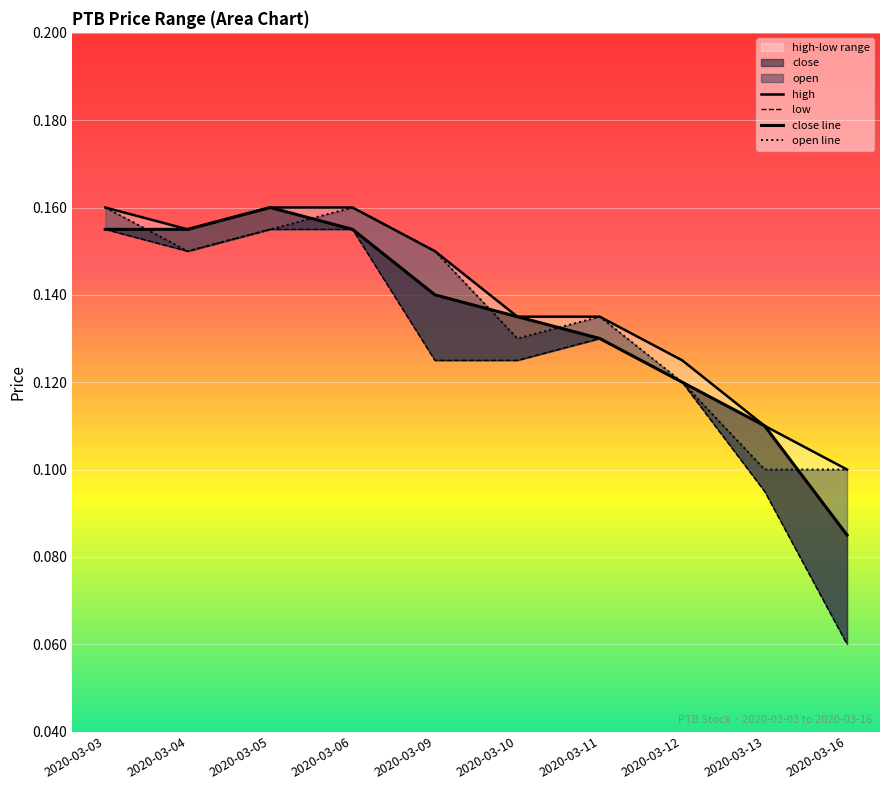

What is the sum of the open line values at 2020-03-03 and 2020-03-06?

0.3